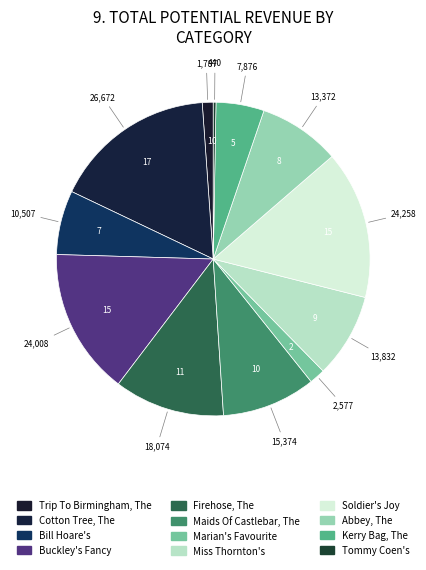

Between Kerry Bag, The and Firehose, The, which is larger?

Firehose, The